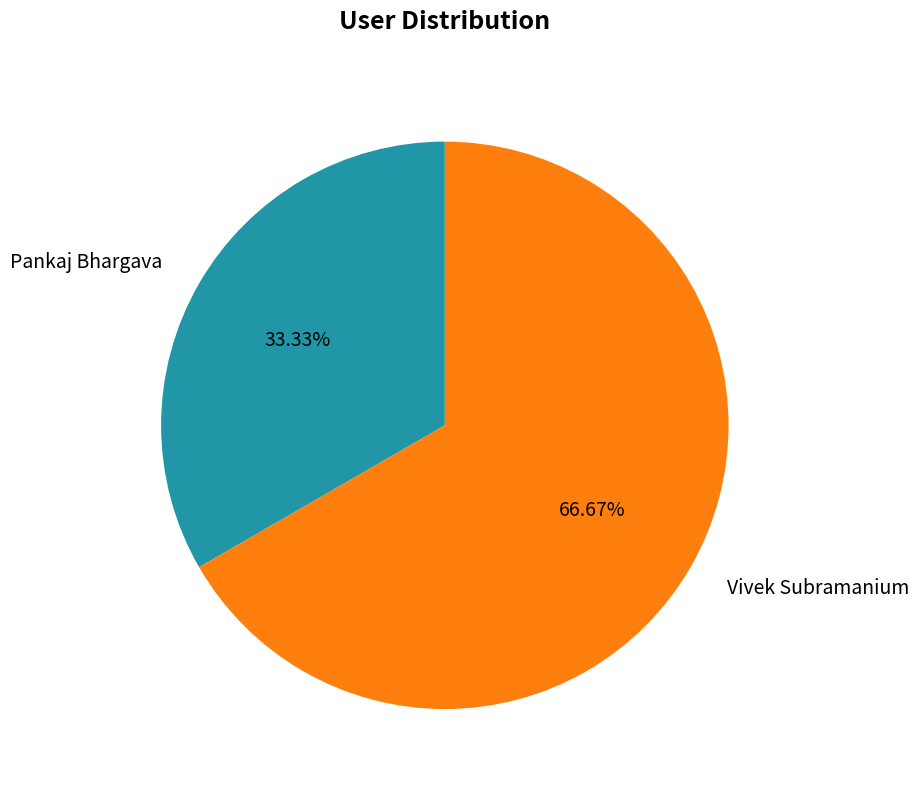

To the nearest percent, what portion does Pankaj Bhargava represent?

33%